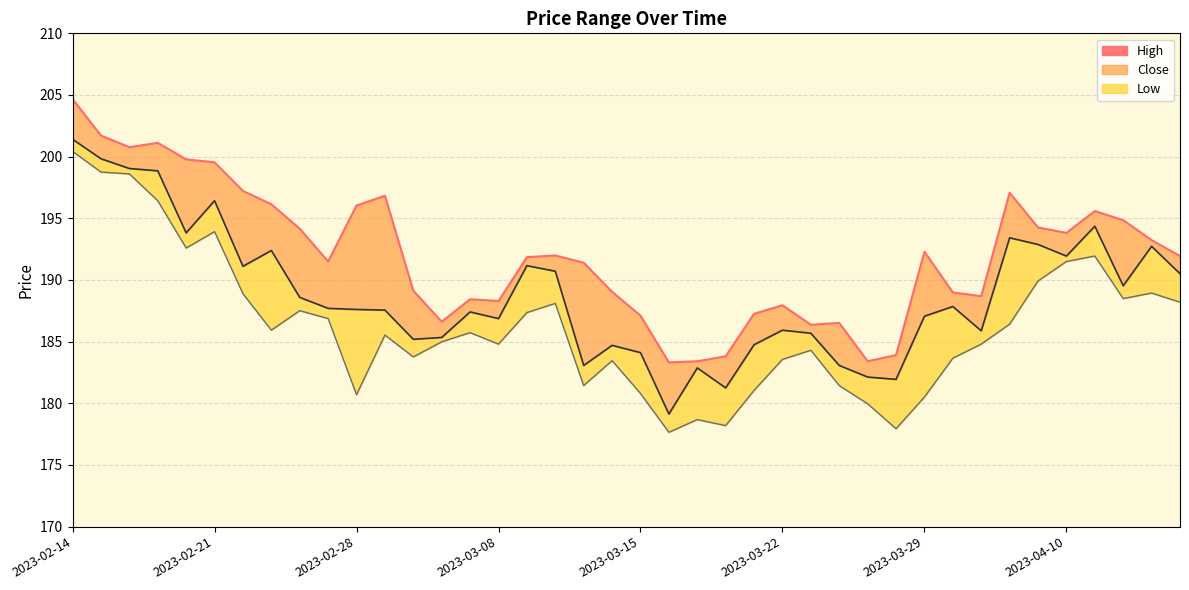

Is it true that the value at 14 is 188.4?

True